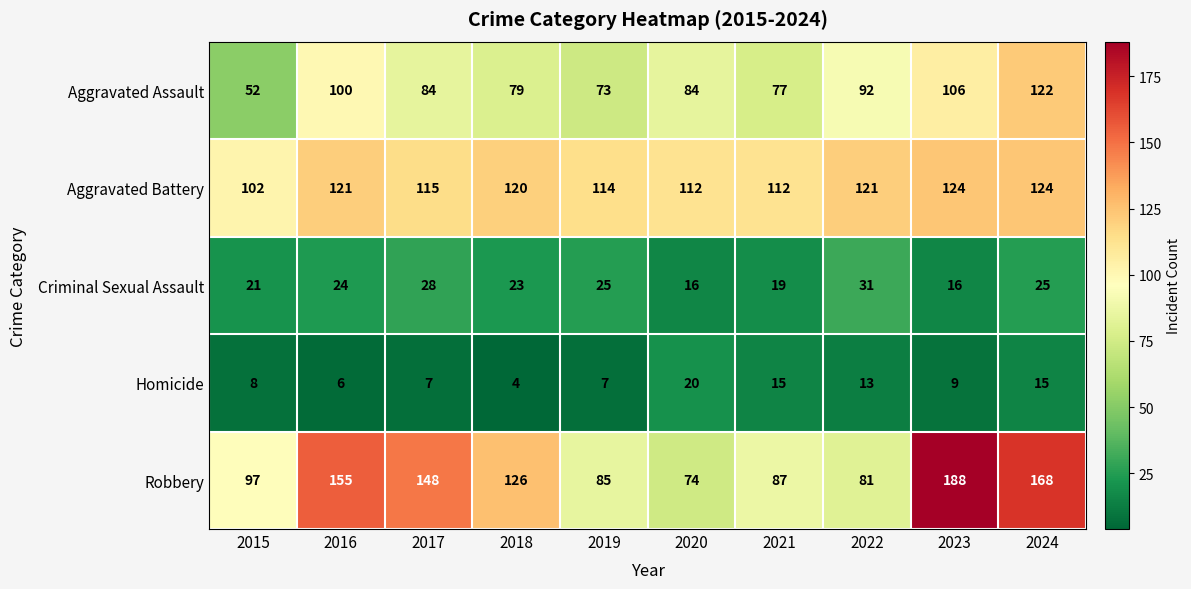

What is the spread (max minus min) of values at 2018?

122